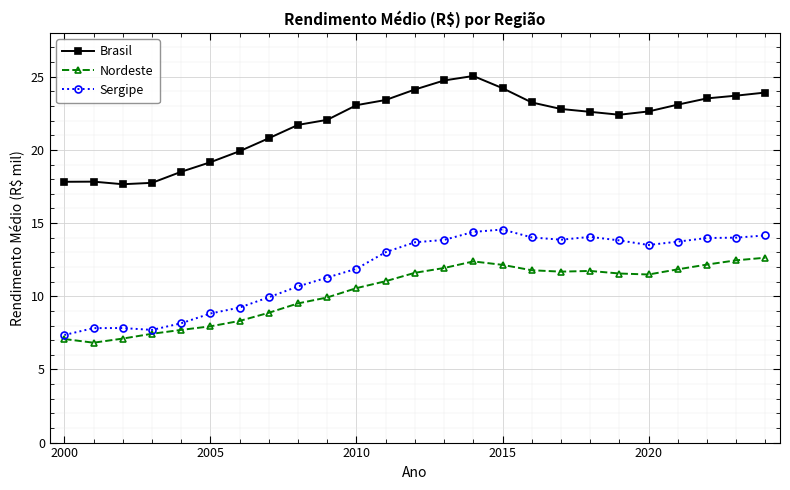

What is the highest value of the Sergipe series?

14.6